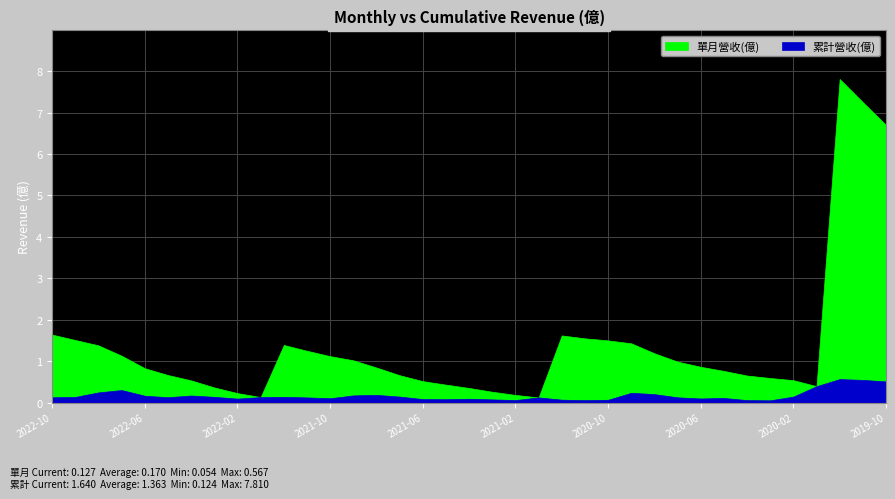

What is the approximate value of 累計營收(億) at 2022-06?

0.8